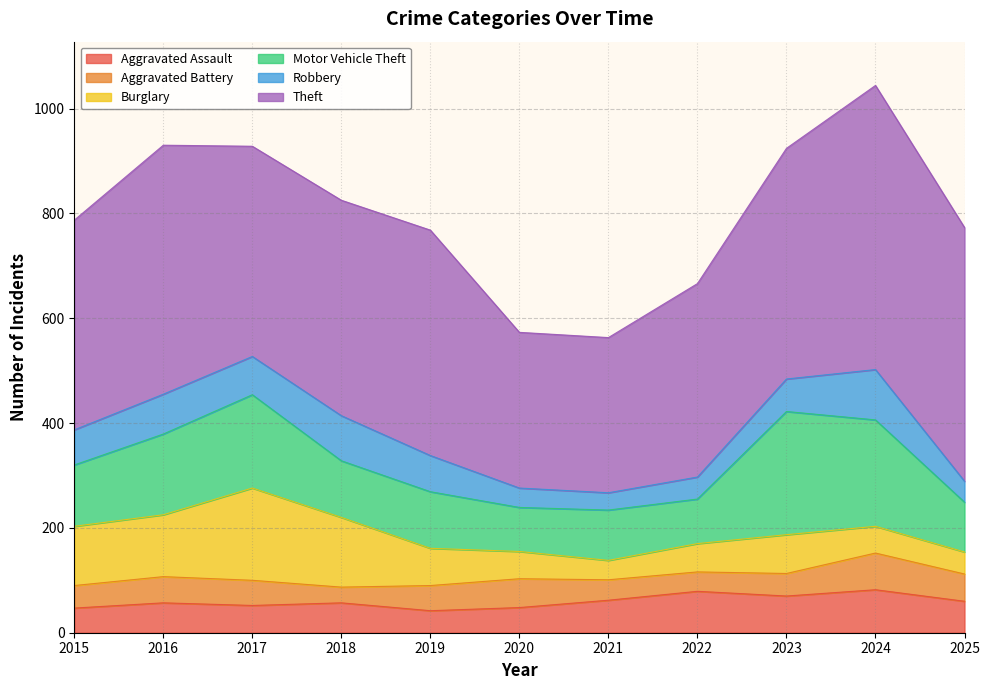

At which label does Burglary first exceed 71?

2015